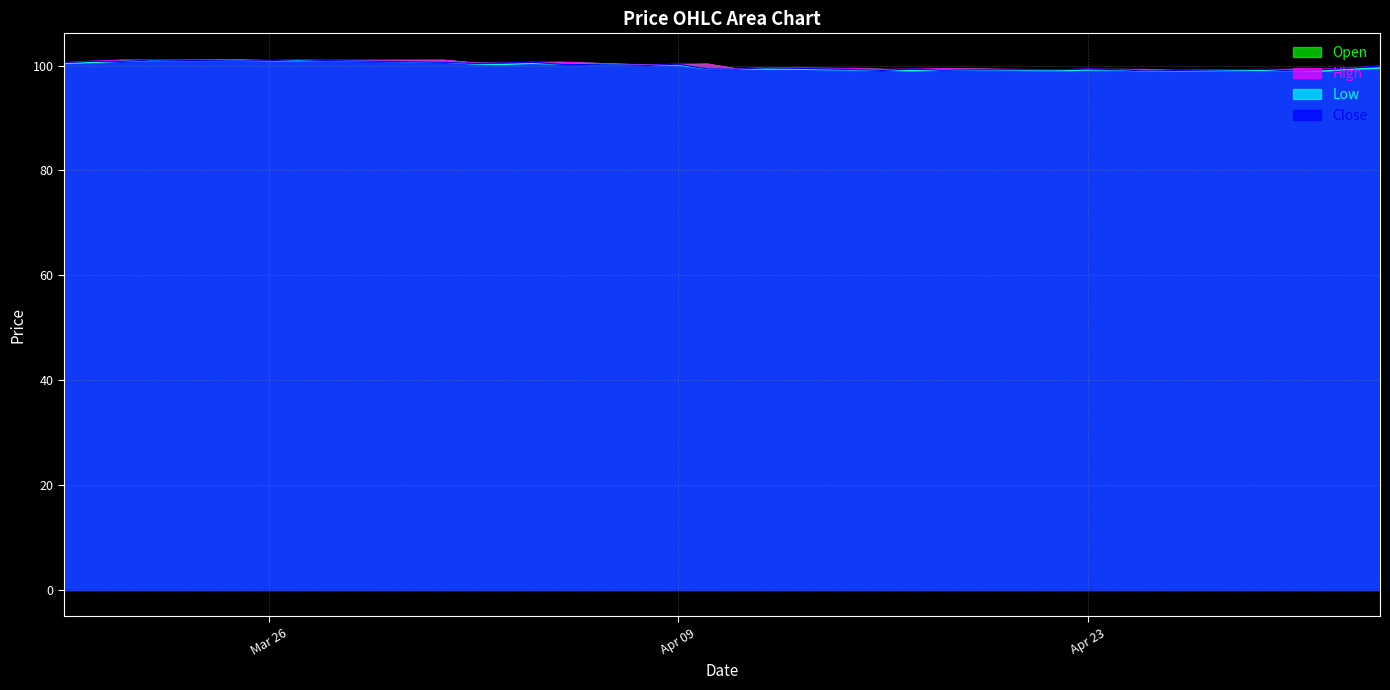

True or false: High and Low intersect in this chart.

False